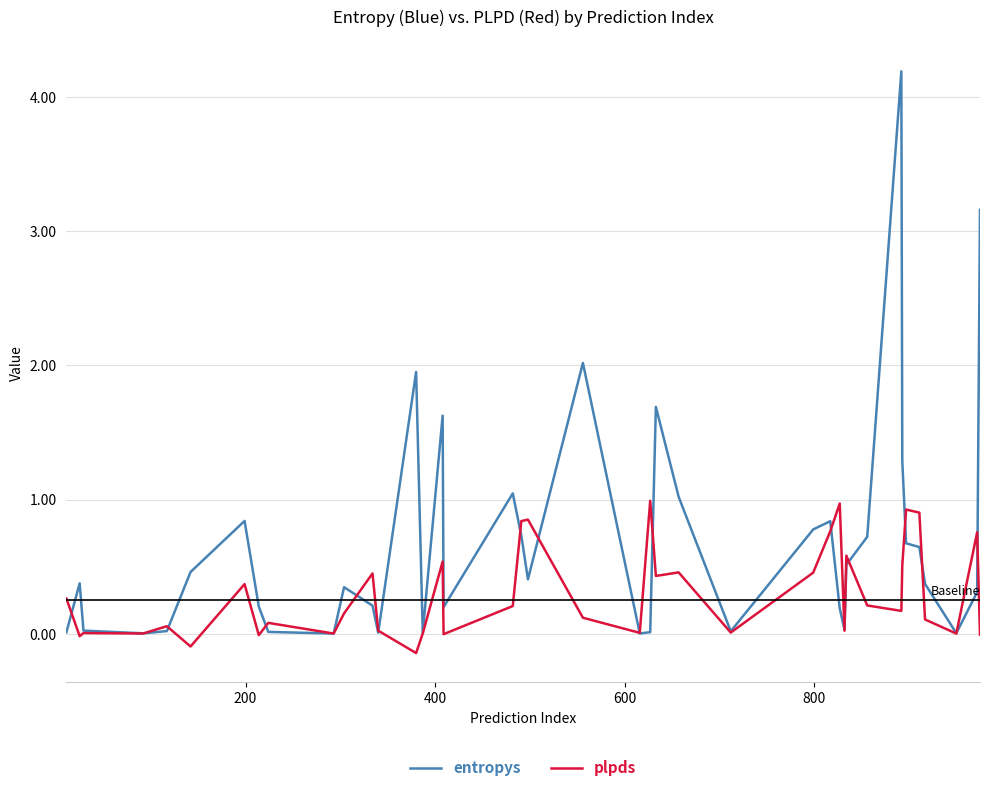

Which series has the widest spread of values?

entropys